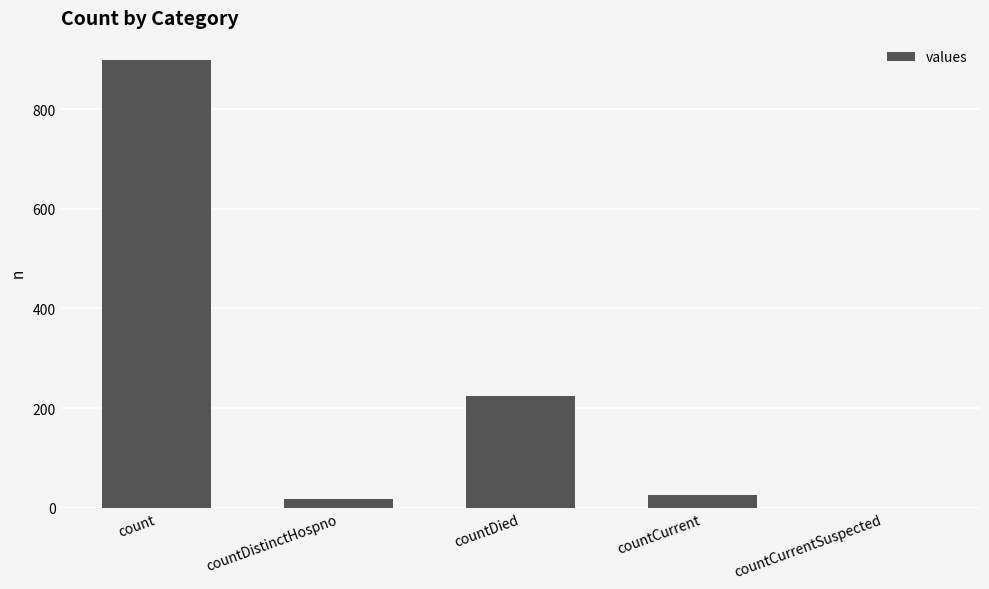

How many categories are shown in the chart?

5